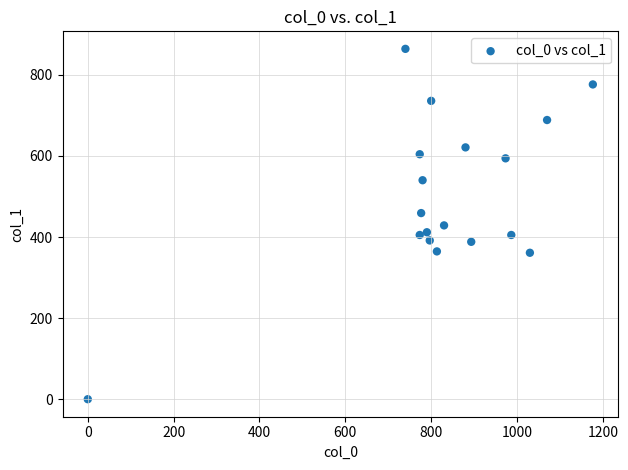

What is the range of Y values (max minus min)?

864.0